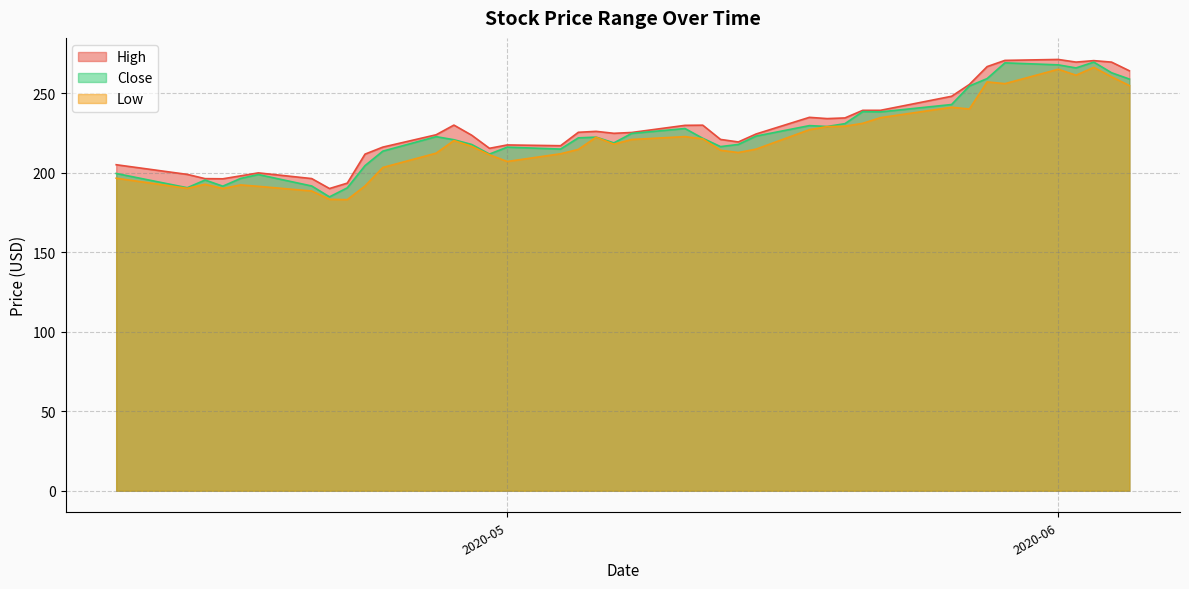

What is the average value of the High series?

228.0